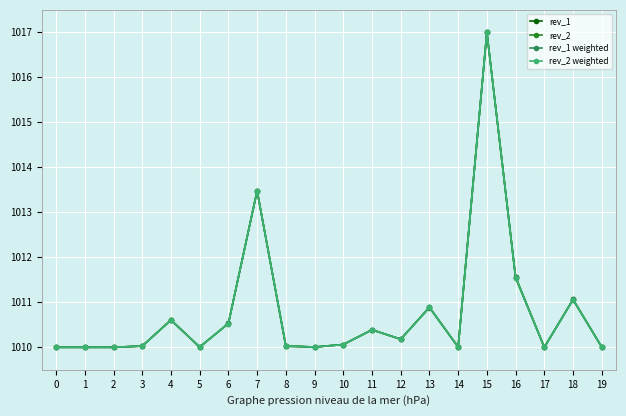

True or false: rev_2 has more than 1 interior local peaks.

True